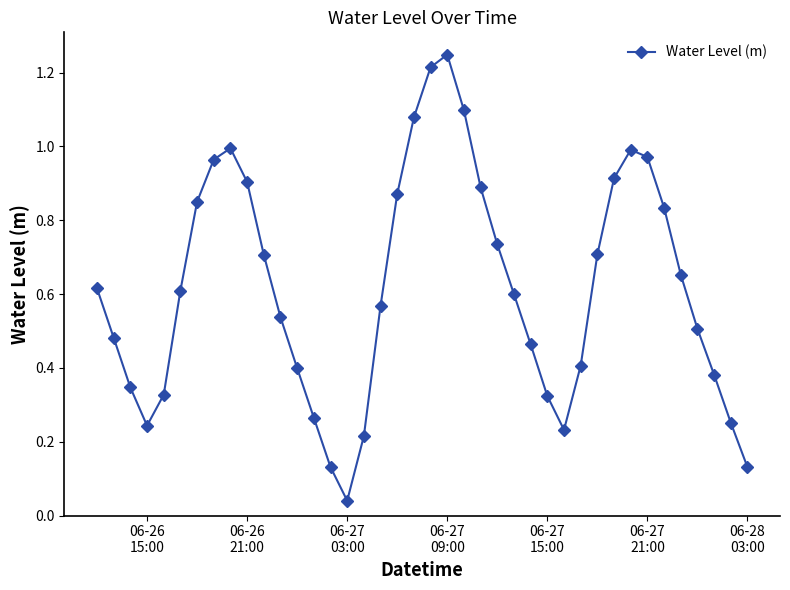

True or false: there are more than 1 points higher than both neighbors.

True